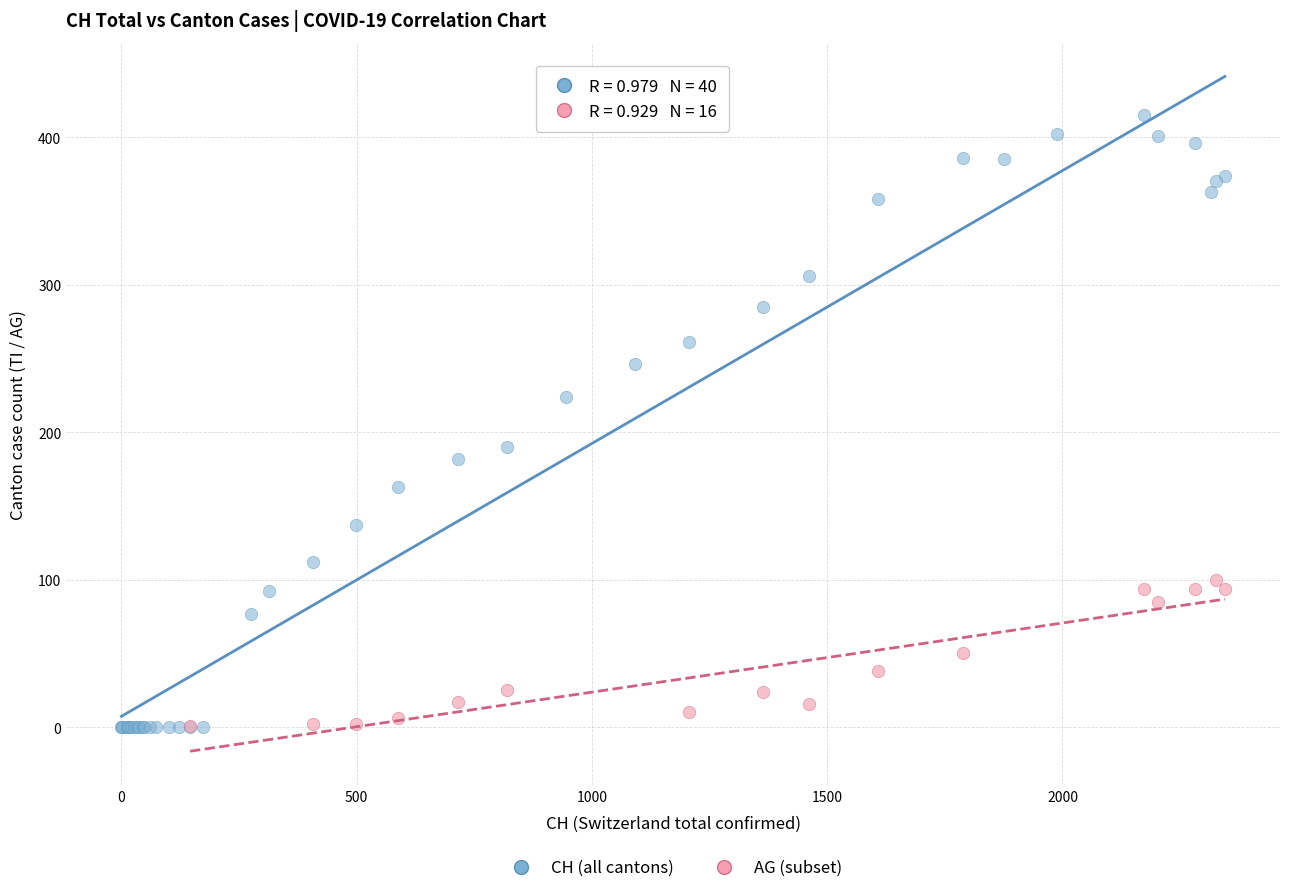

Which series contains the highest Y value?

CH (all cantons)